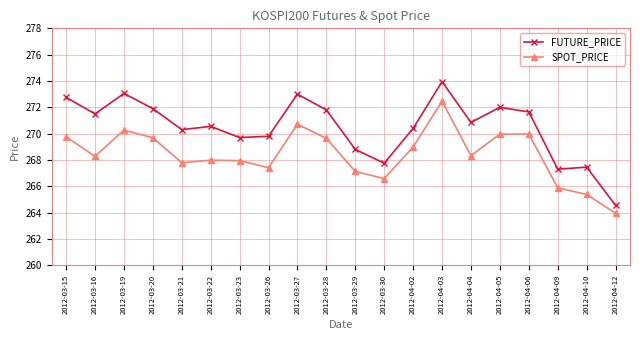

What is the approximate value of SPOT_PRICE at 2012-03-16?

268.3